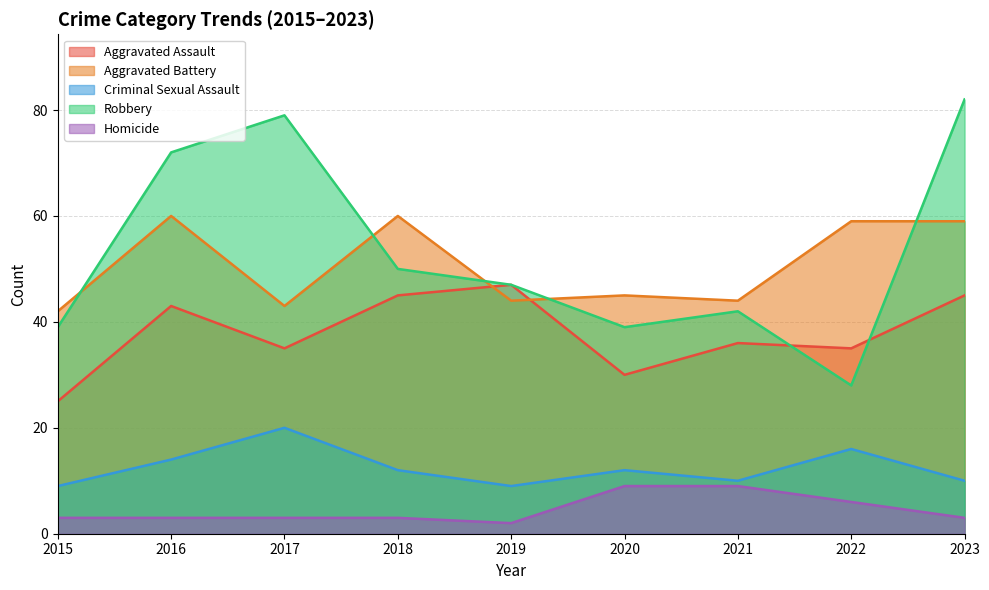

True or false: Criminal Sexual Assault and Robbery intersect in this chart.

False